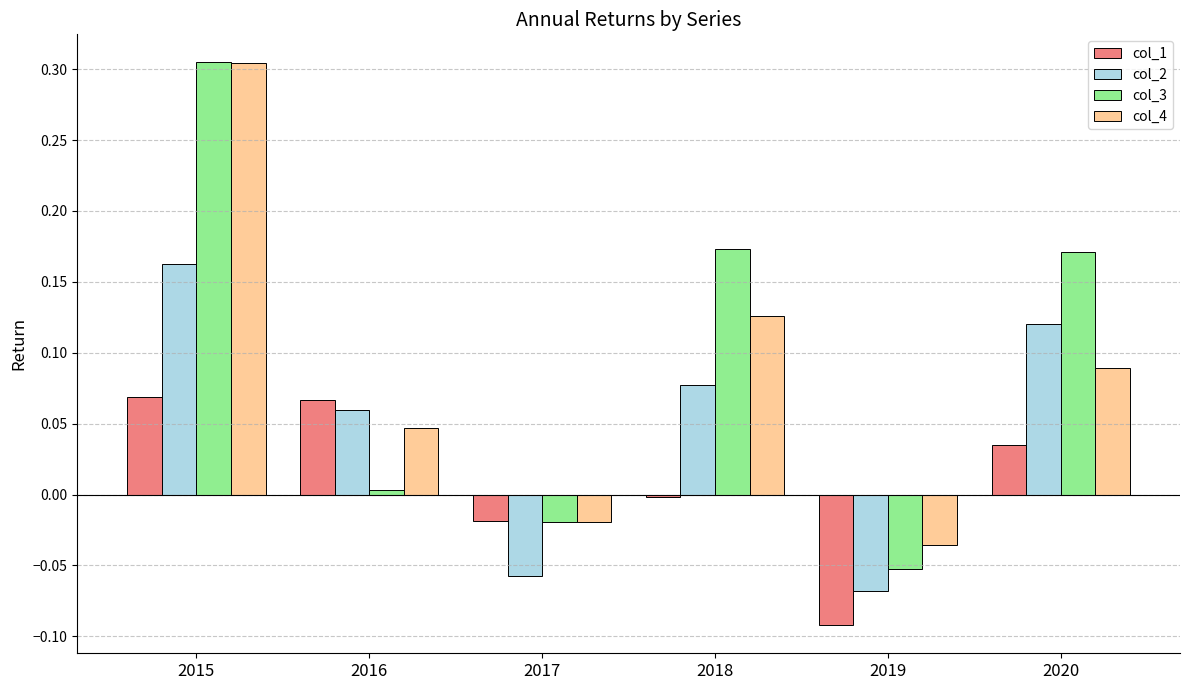

Between 2015 and 2018, which series saw the biggest shift?

col_4